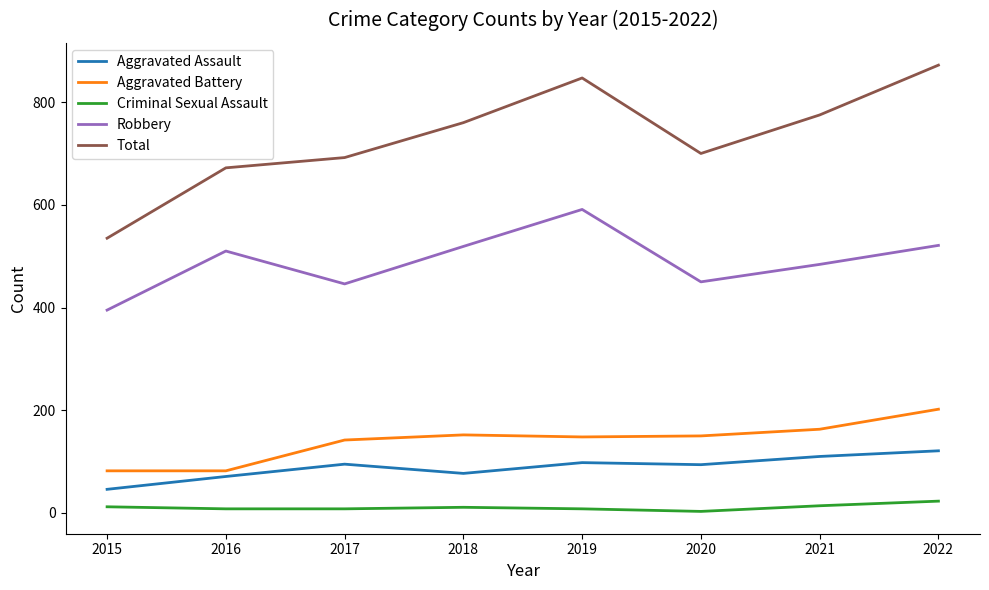

Does the chart display data point markers on the line(s)?

No